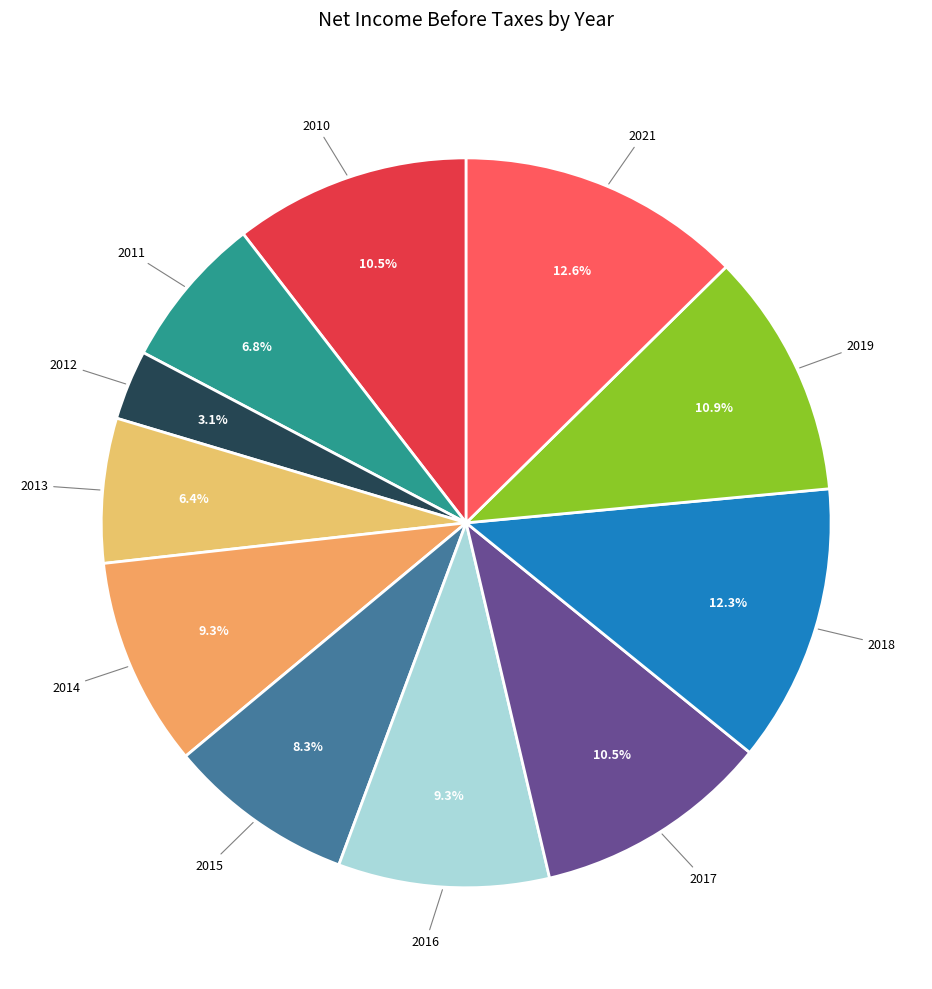

What is the smallest slice in the pie chart?

2012